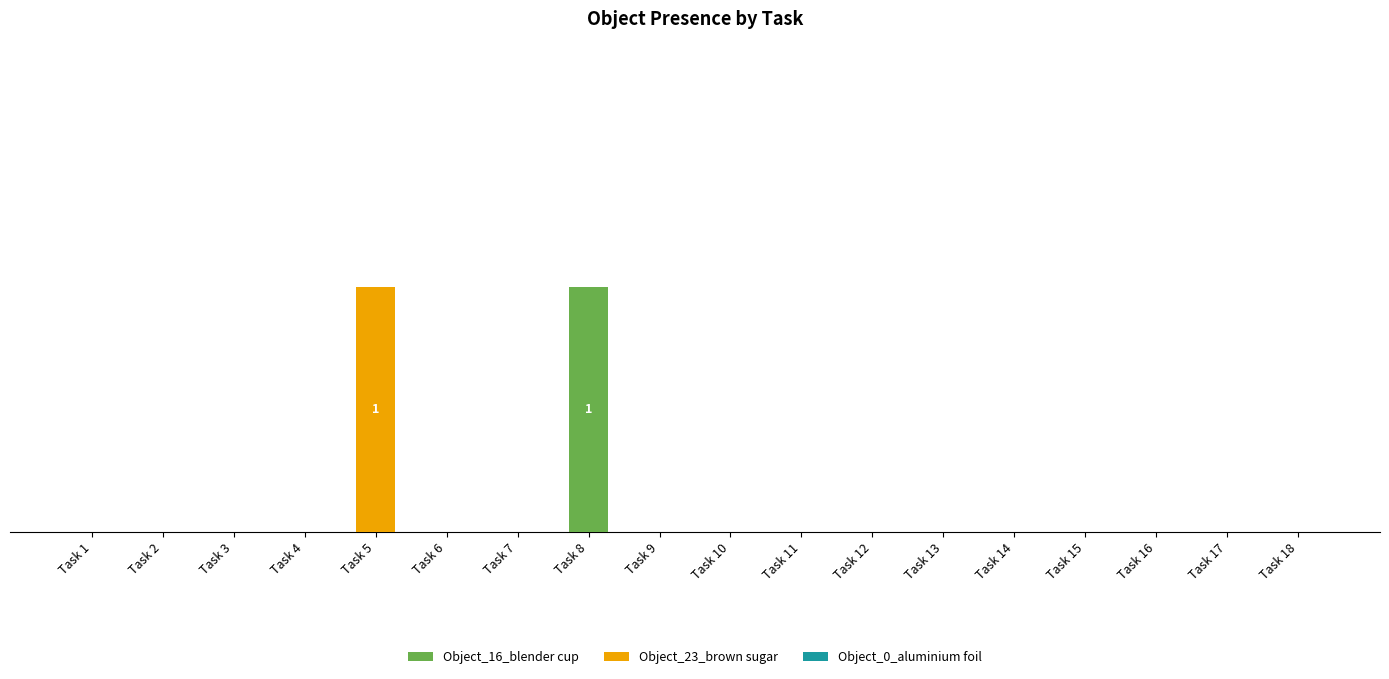

Are the bars horizontal?

No